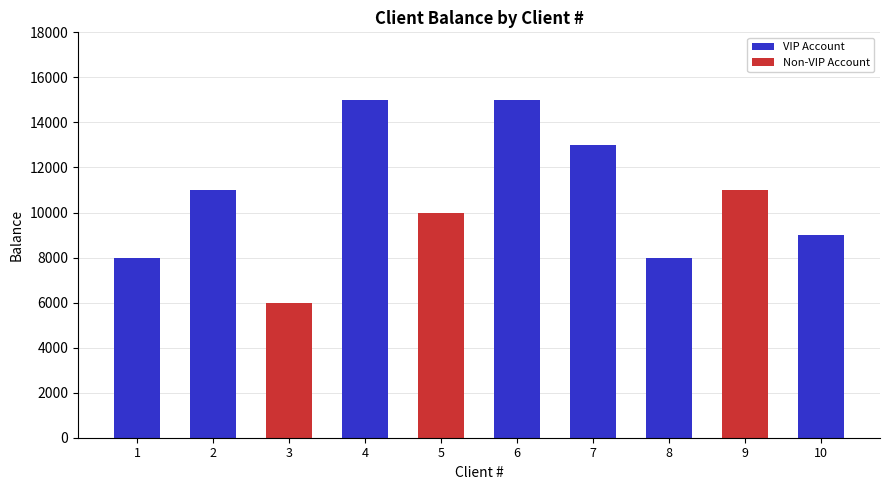

Does the chart contain stacked bars?

No